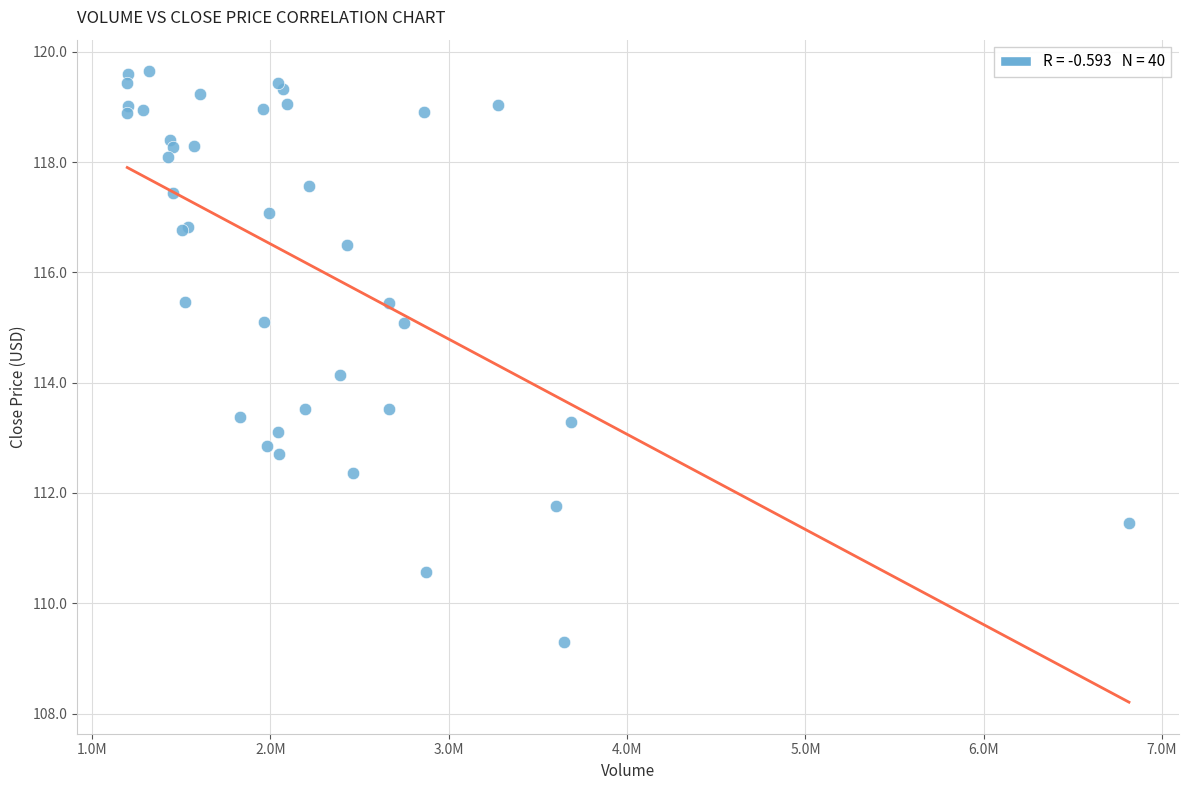

What Y value in the scatter plot is closest to 114?

114.1